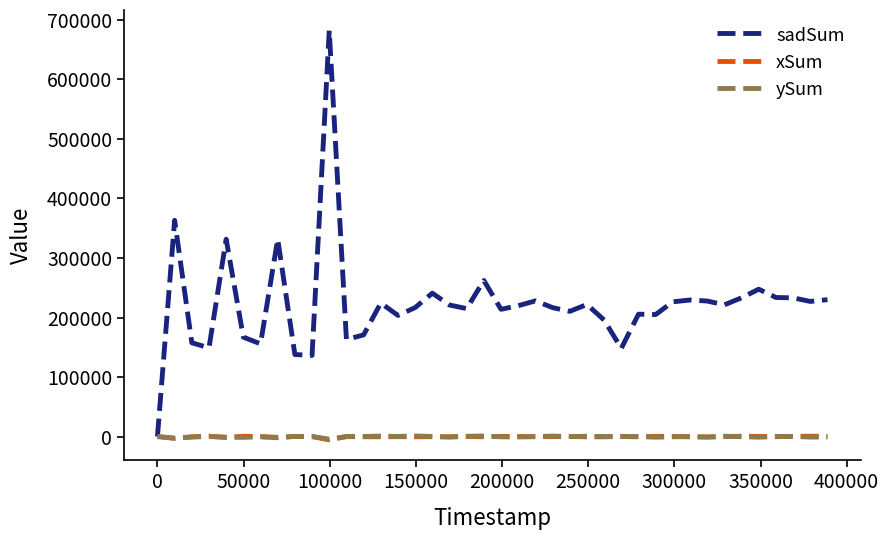

Which series has the largest range (max minus min)?

sadSum